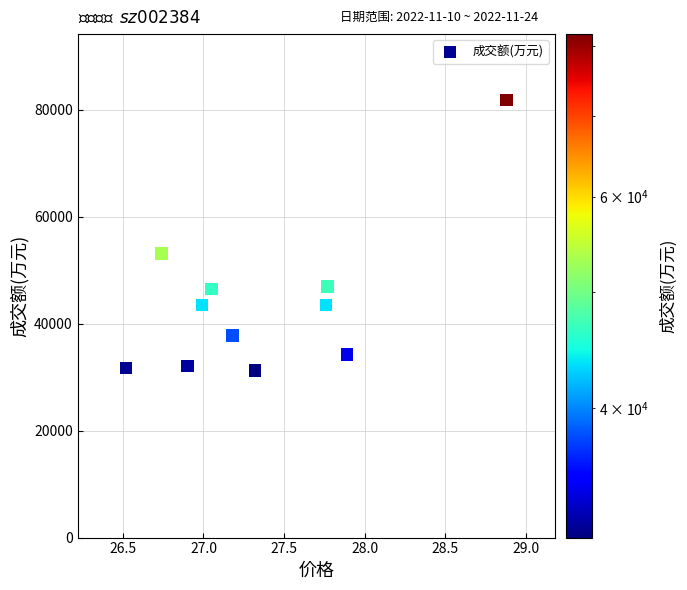

What is the range of Y values (max minus min)?

50681